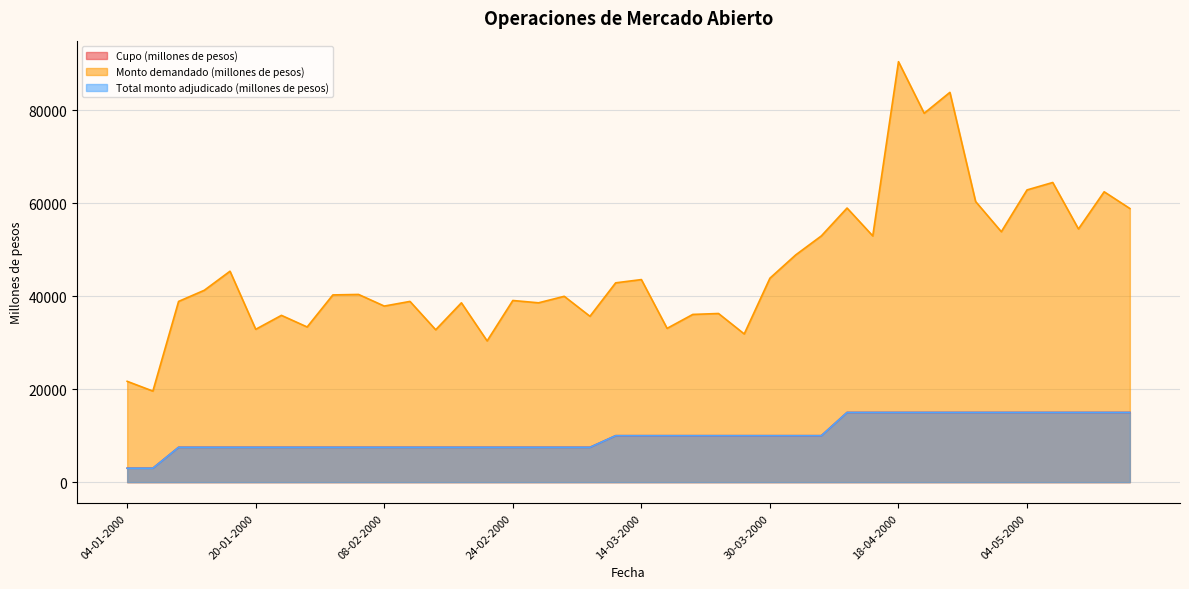

Is the value of Cupo (millones de pesos) at 30-03-2000 greater than the value of Monto demandado (millones de pesos) at 27-04-2000?

No